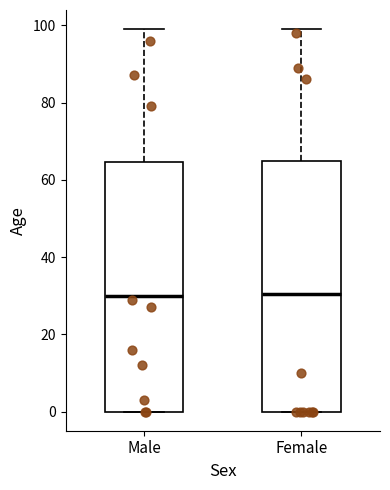

Reading left to right, transcribe this box plot: for each box, give where its median line is, the range the box spans, and where its two whiskers end, as read against the y-axis. The values are not printed on the chart, so give them approximately, as read against the axis.

Male: median 30, box 0 to 64, whiskers 0 to 100
Female: median 30, box 0 to 64, whiskers 0 to 100